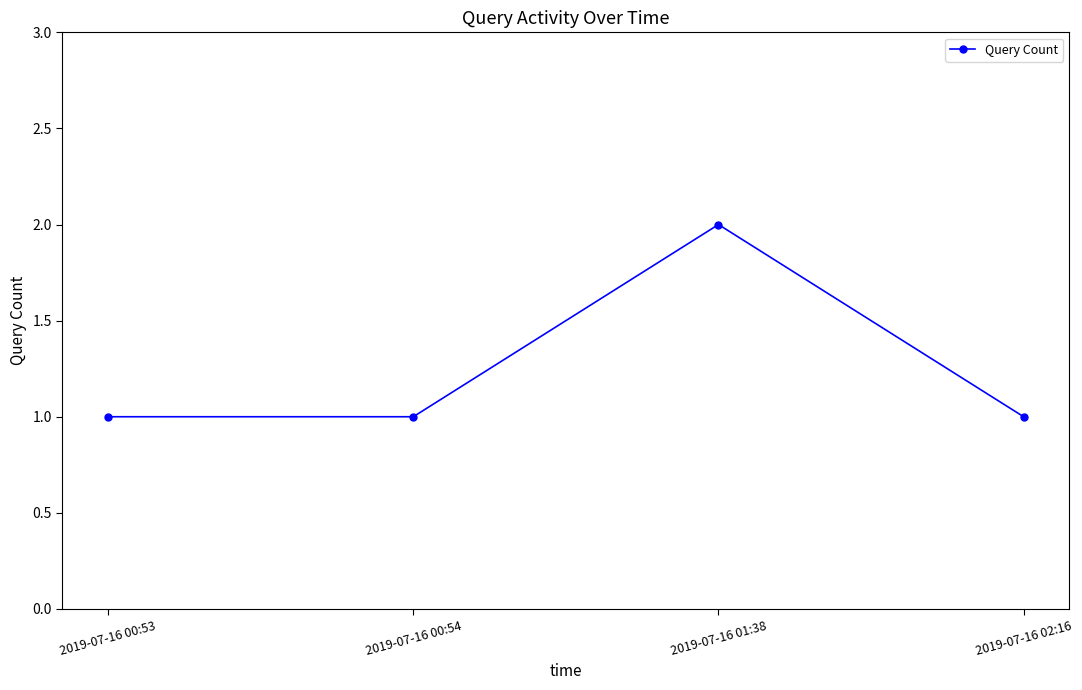

What is the label of the 3rd point from the right?

2019-07-16 00:54